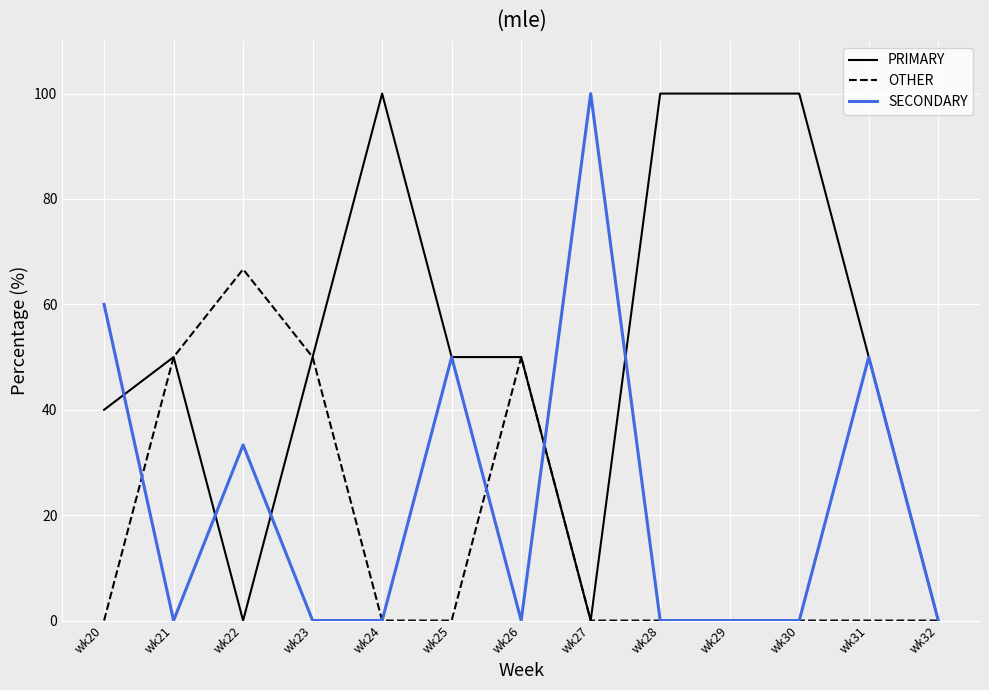

Is the value of PRIMARY at wk32 greater than the value of SECONDARY at wk25?

No